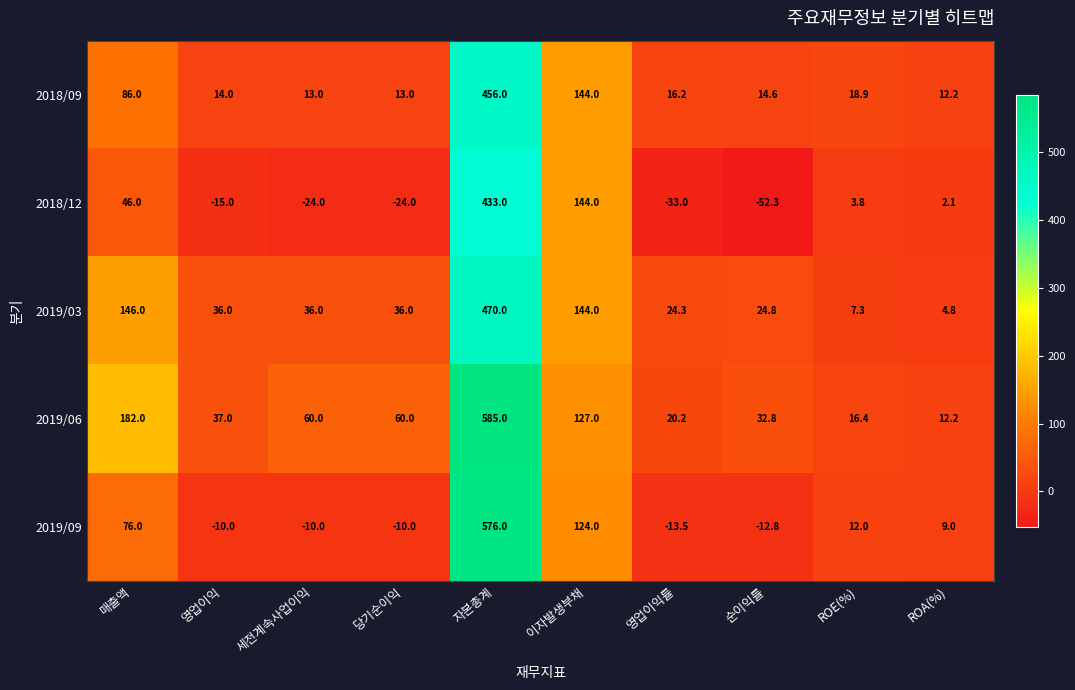

Is it true that 2019/06 equals 20.2 at 영업이익률?

True